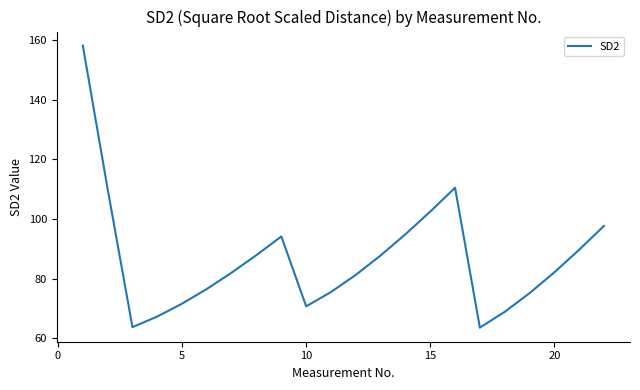

What is the difference between the maximum and minimum values?

94.6